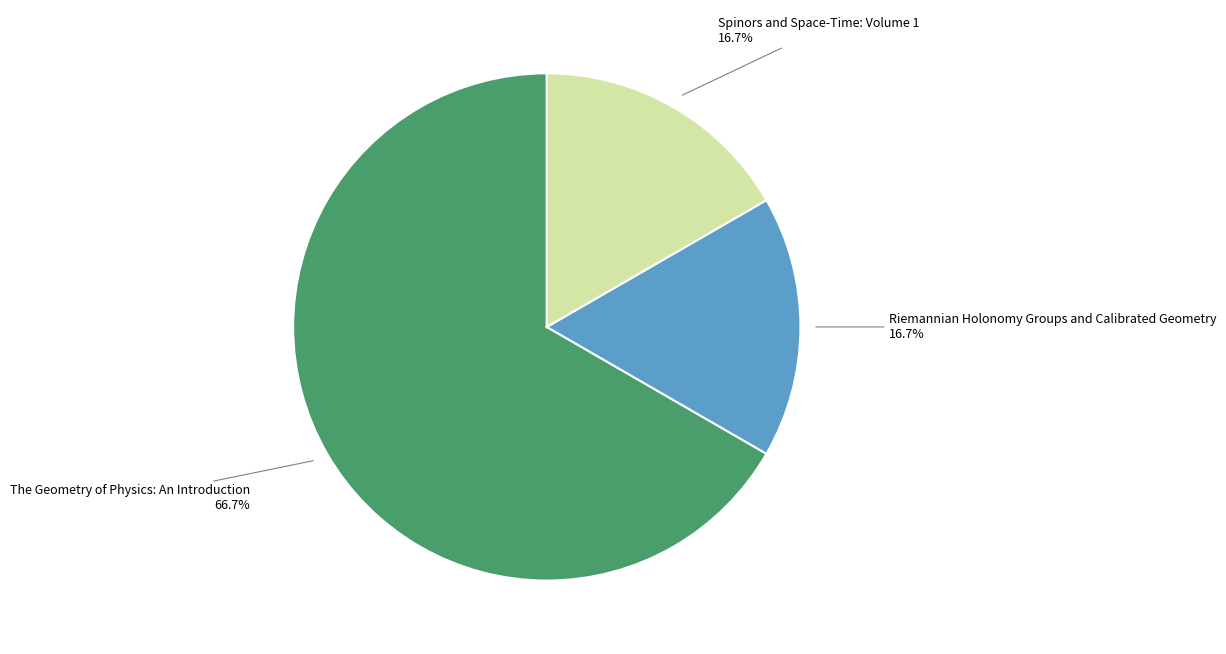

Is there any slice that represents more than half of the pie?

Yes